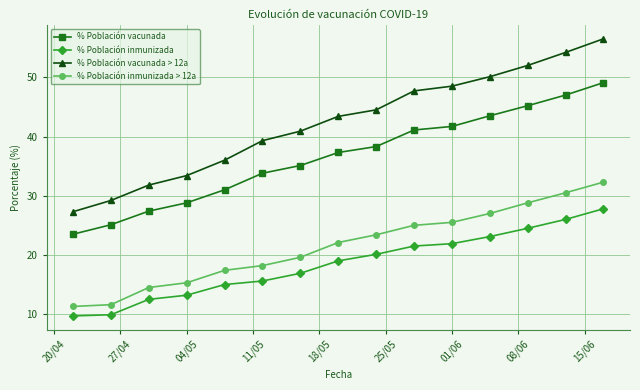

Which series has the largest range (max minus min)?

% Población vacunada > 12a